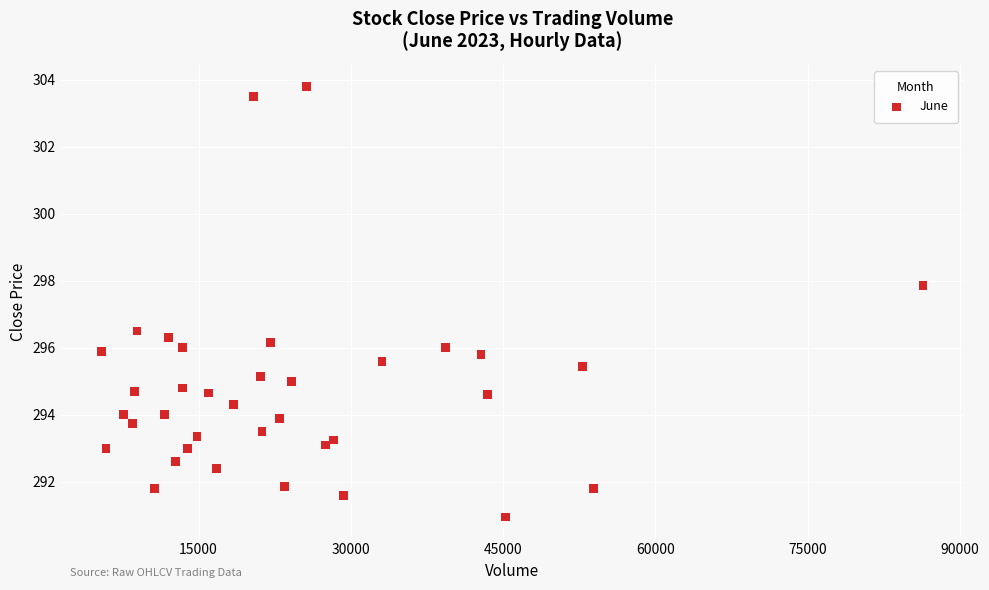

What Y value in the scatter plot is closest to 297?

296.5